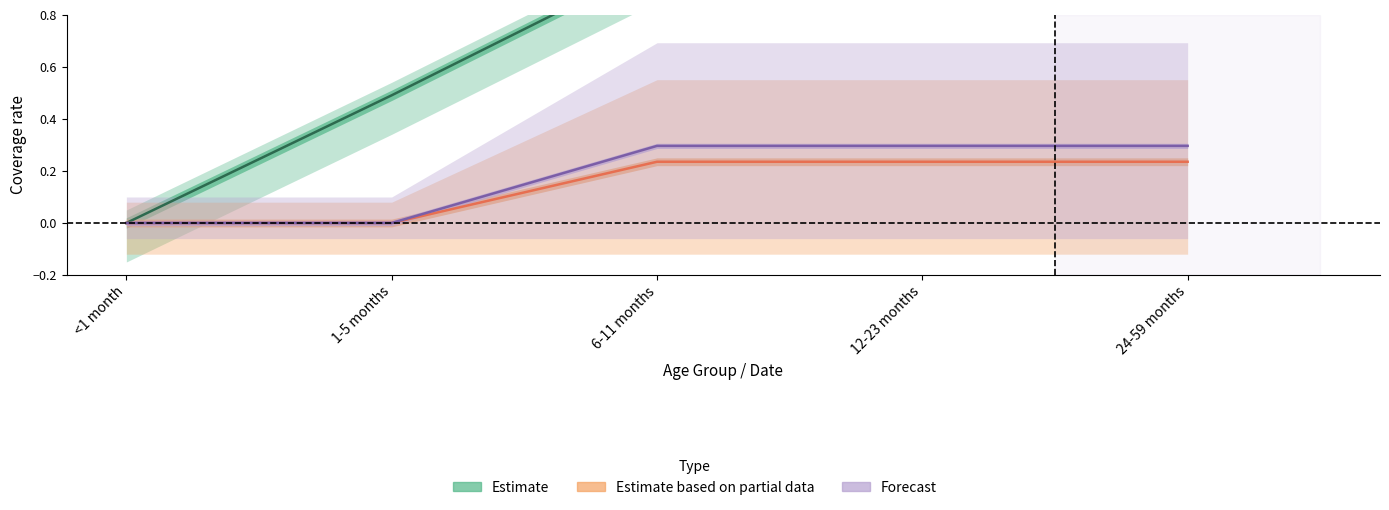

At which label does Estimate based on partial data reach its peak?

6-11 months